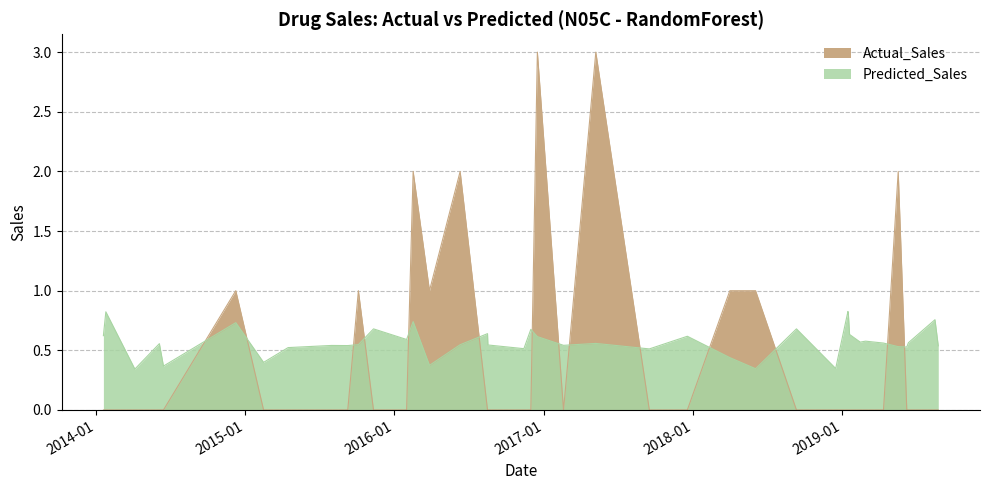

What is the label of the 37th point from the left?

2019-08-24